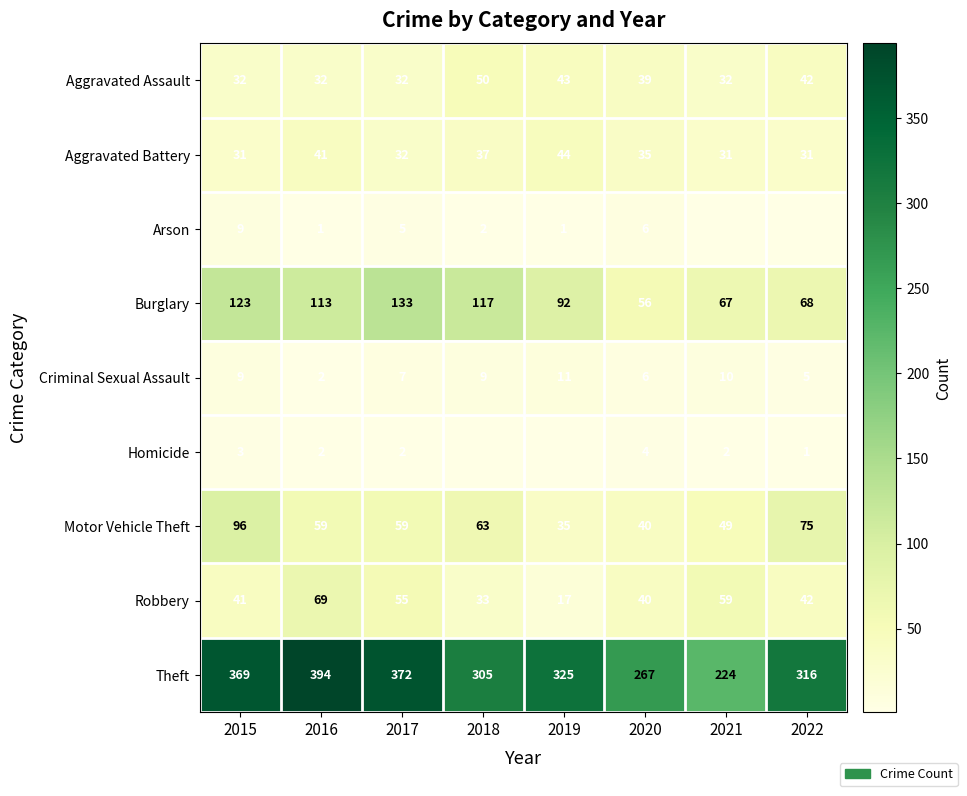

How many categories are shown in the chart?

8